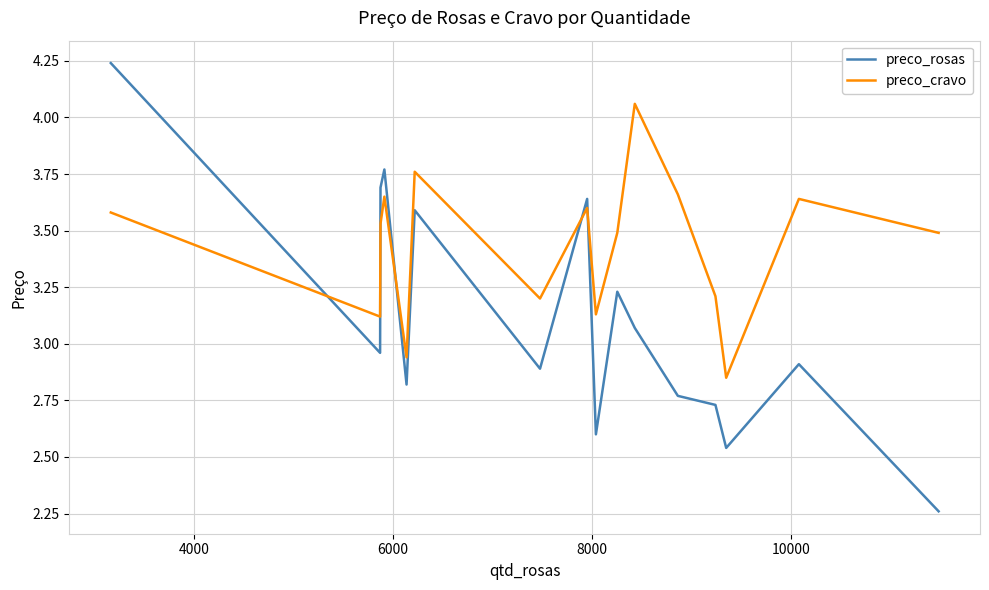

What is the difference between the maximum and minimum values in the preco_cravo series?

1.2